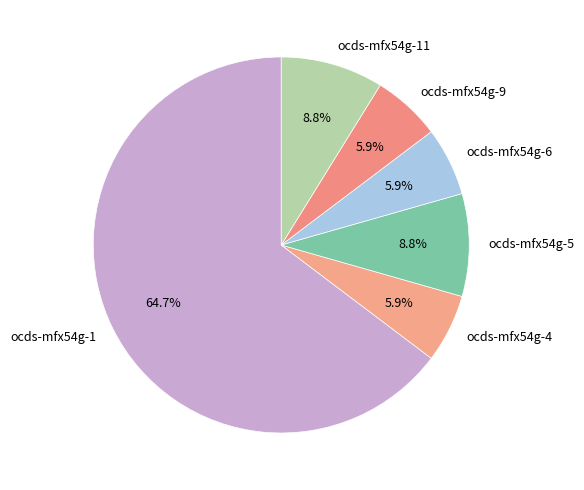

Which has a higher value, ocds-mfx54g-4 or ocds-mfx54g-1?

ocds-mfx54g-1